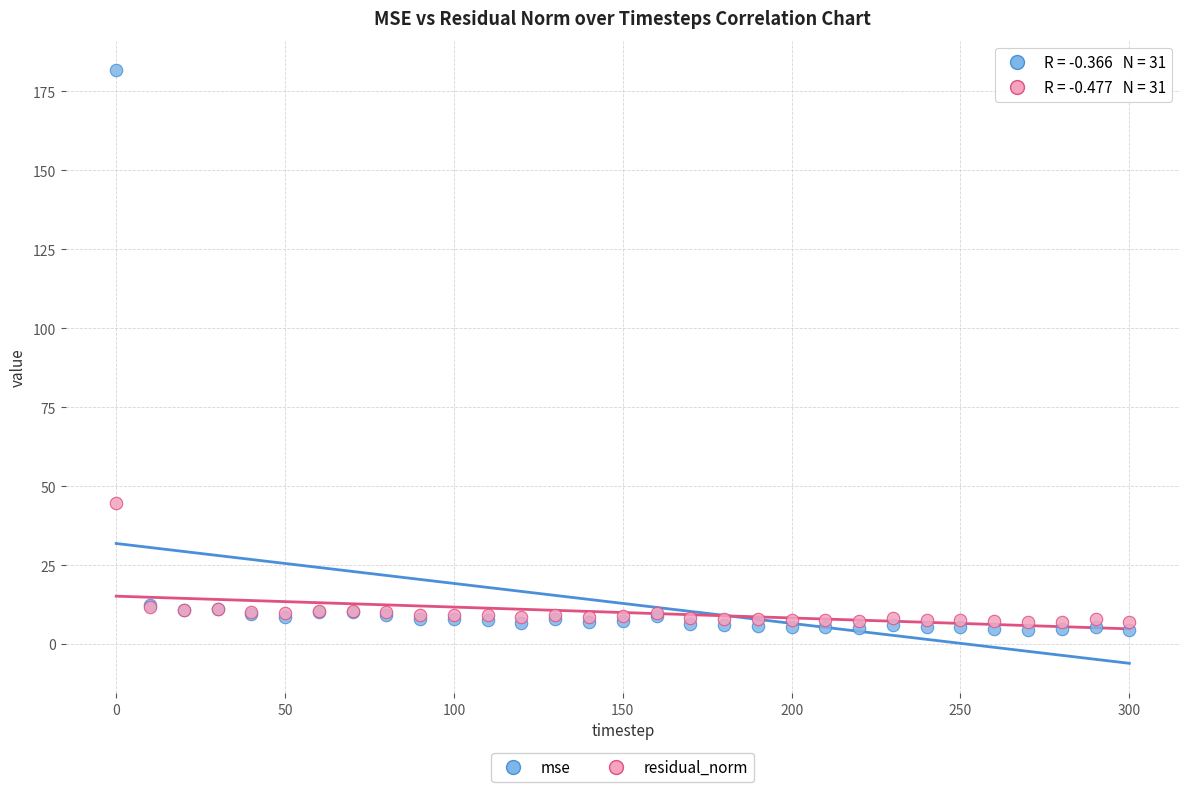

Which series reaches the maximum Y coordinate?

mse